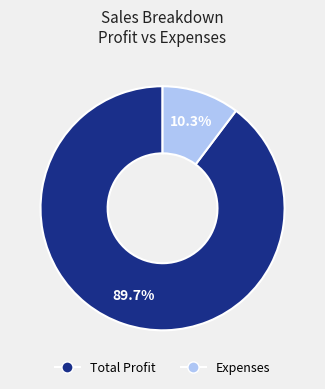

Combined, what portion of the pie is Total Profit and Expenses?

100.0%